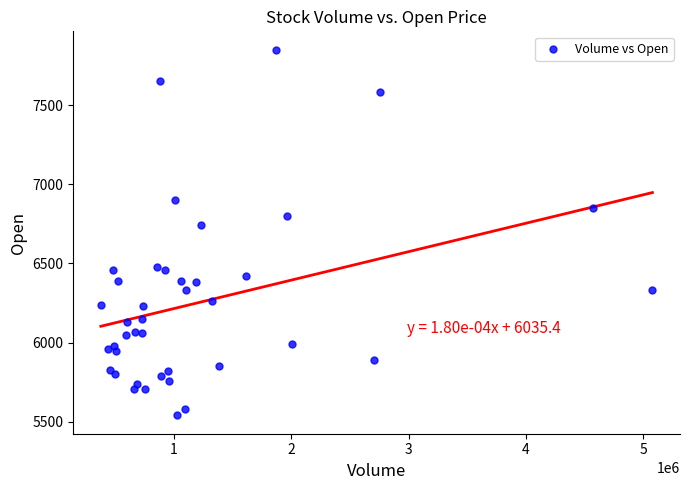

What Y value in the scatter plot is closest to 6695?

6740